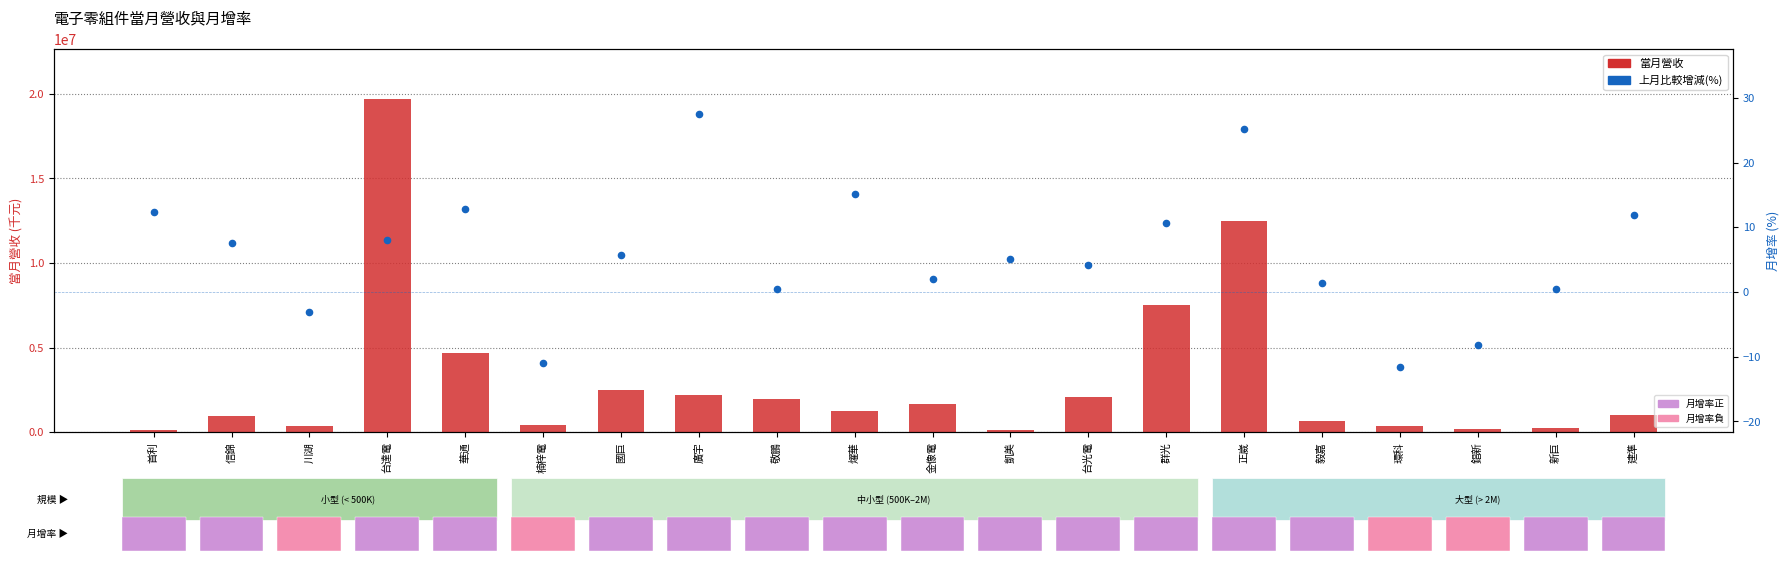

Which series contains the lowest Y value?

上月比較增減(%)